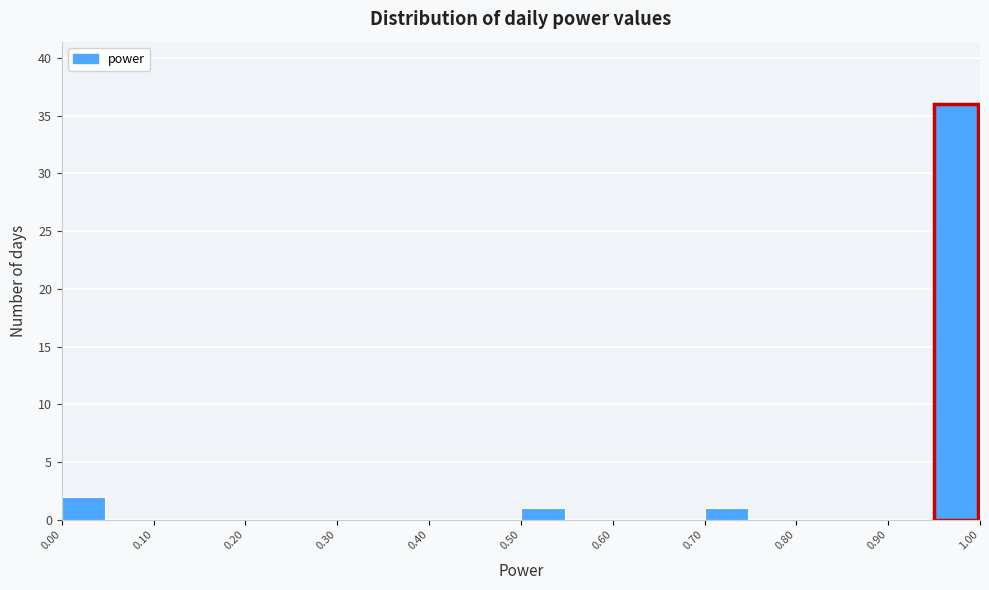

Reading left to right, transcribe this chart: for each bar, give the range it covers on the x-axis and its height. The values are not printed on the chart, so give them approximately, as read against the axis.

0.00 to 0.05: 2
0.05 to 0.10: 0
0.10 to 0.15: 0
0.15 to 0.20: 0
0.20 to 0.25: 0
0.25 to 0.30: 0
0.30 to 0.35: 0
0.35 to 0.40: 0
0.40 to 0.45: 0
0.45 to 0.50: 0
0.50 to 0.55: 1
0.55 to 0.60: 0
0.60 to 0.65: 0
0.65 to 0.70: 0
0.70 to 0.75: 1
0.75 to 0.80: 0
0.80 to 0.85: 0
0.85 to 0.90: 0
0.90 to 0.95: 0
0.95 to 1.00: 36